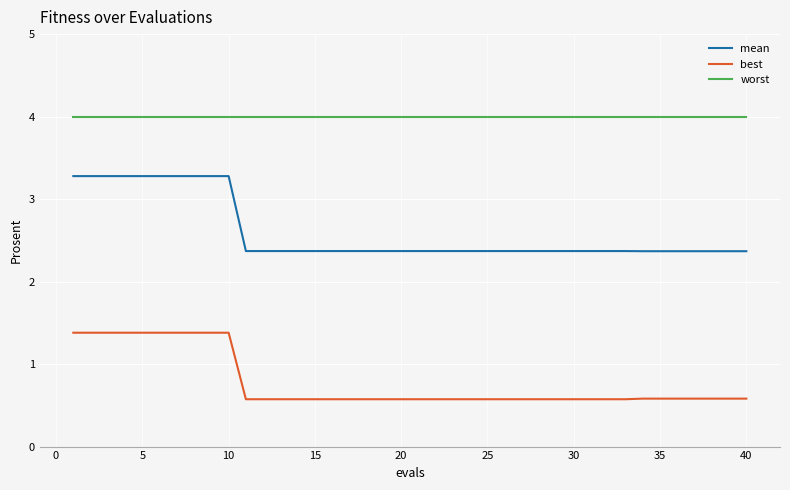

What is the smallest value displayed?

0.6